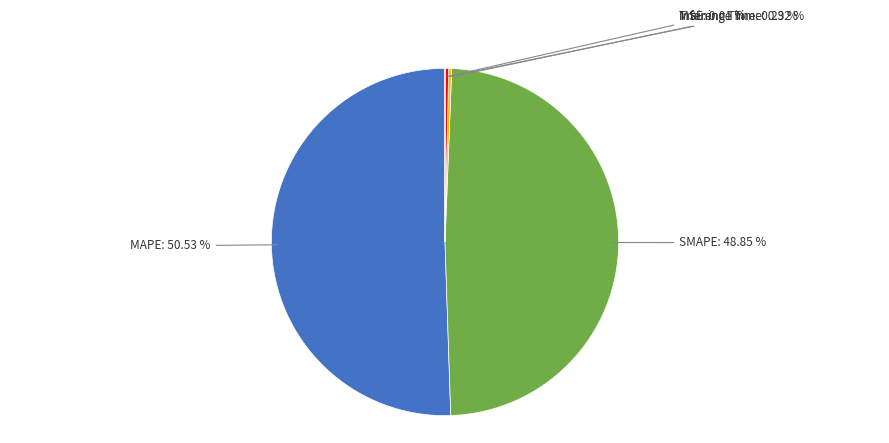

Is there a majority slice in this chart?

Yes